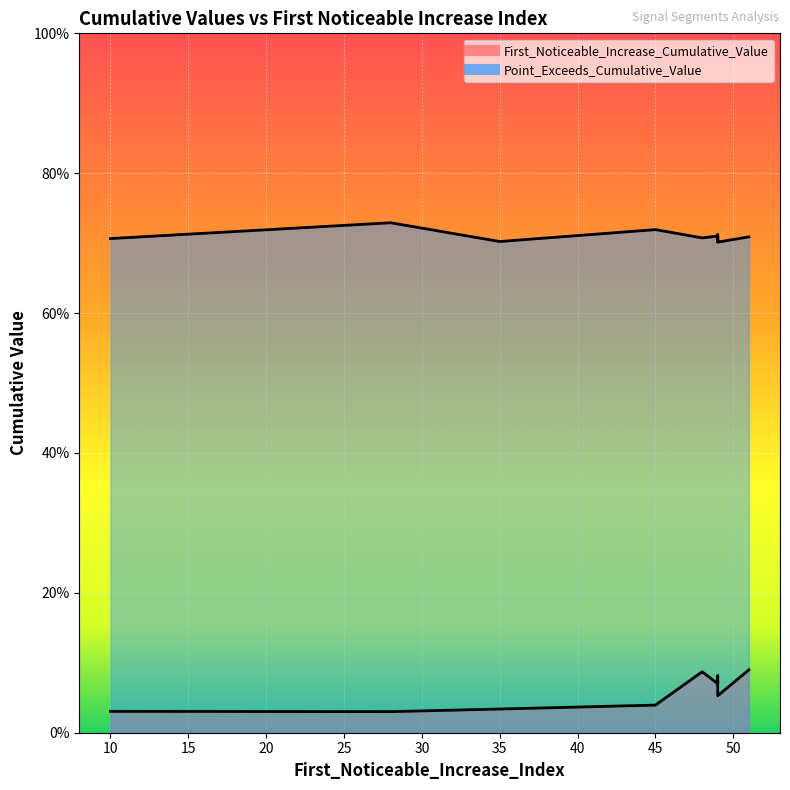

What is the difference between the second highest and second lowest values in the First_Noticeable_Increase_Cumulative_Value series?

0.1